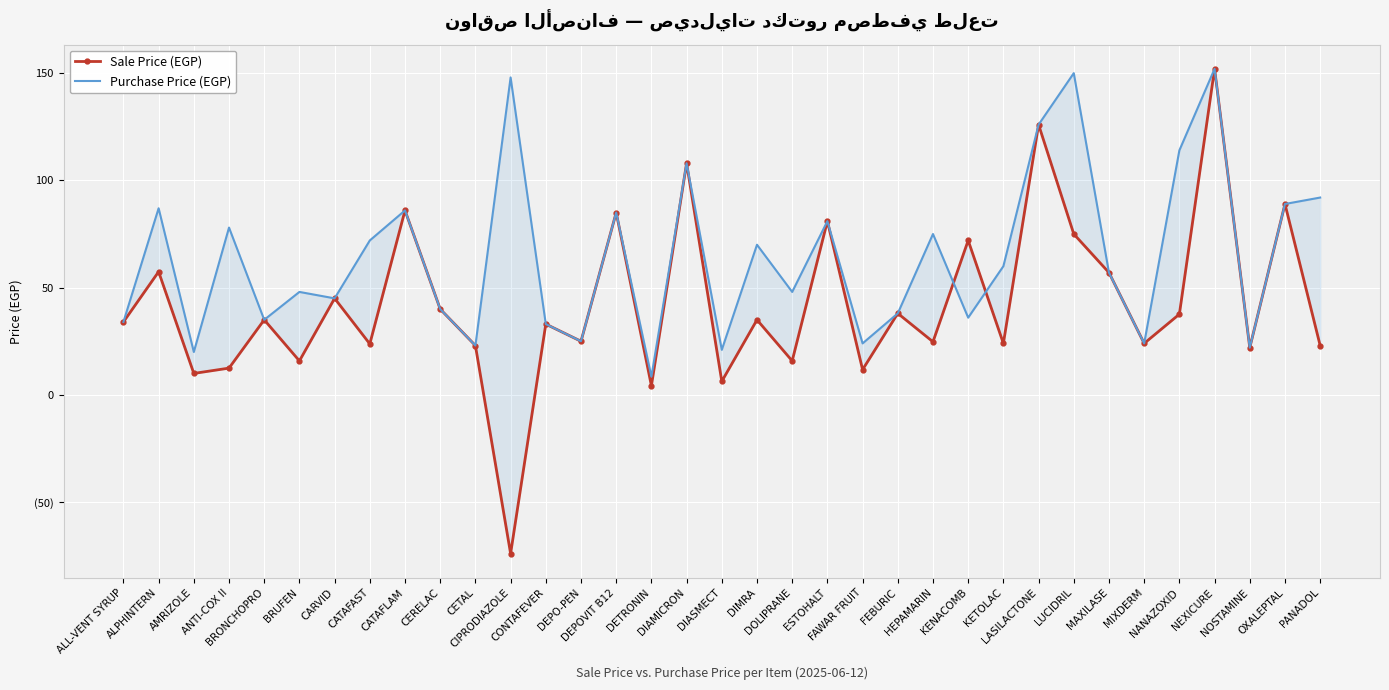

Count the number of data series in this chart.

2